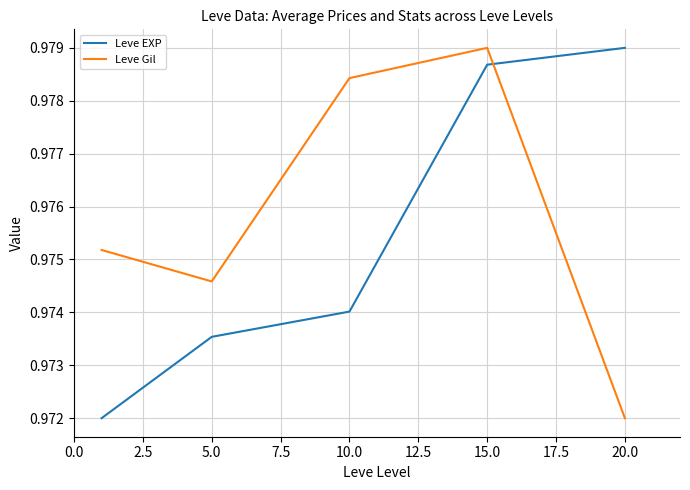

Which series has the largest total across all categories?

Leve Gil